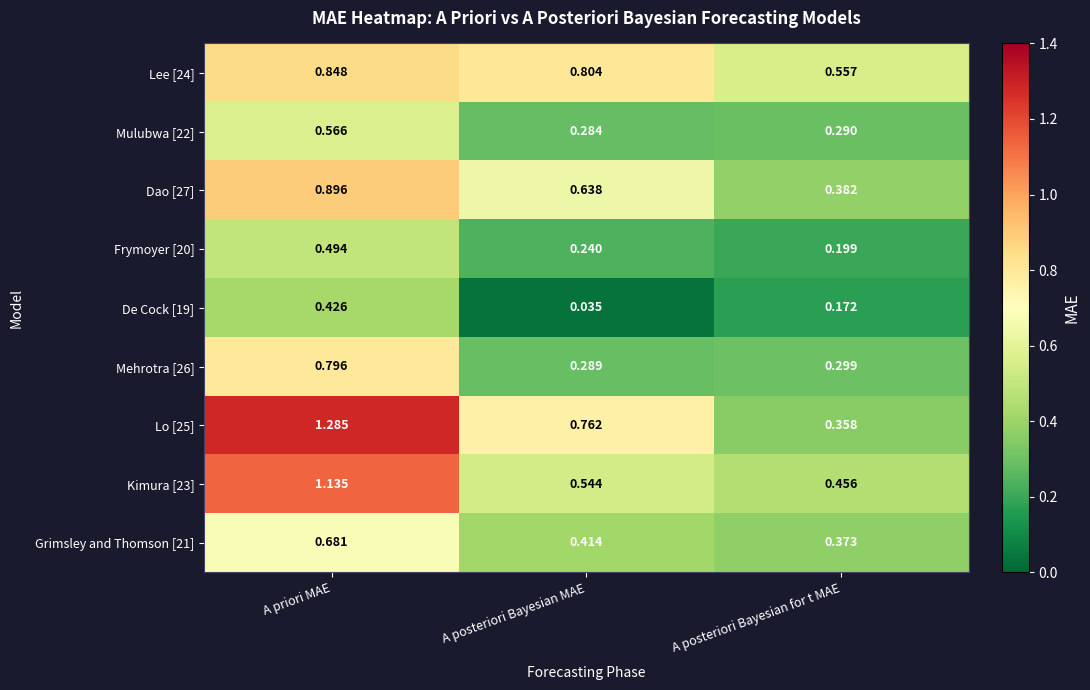

At which label is Mulubwa [22] closest to 0?

A posteriori Bayesian MAE